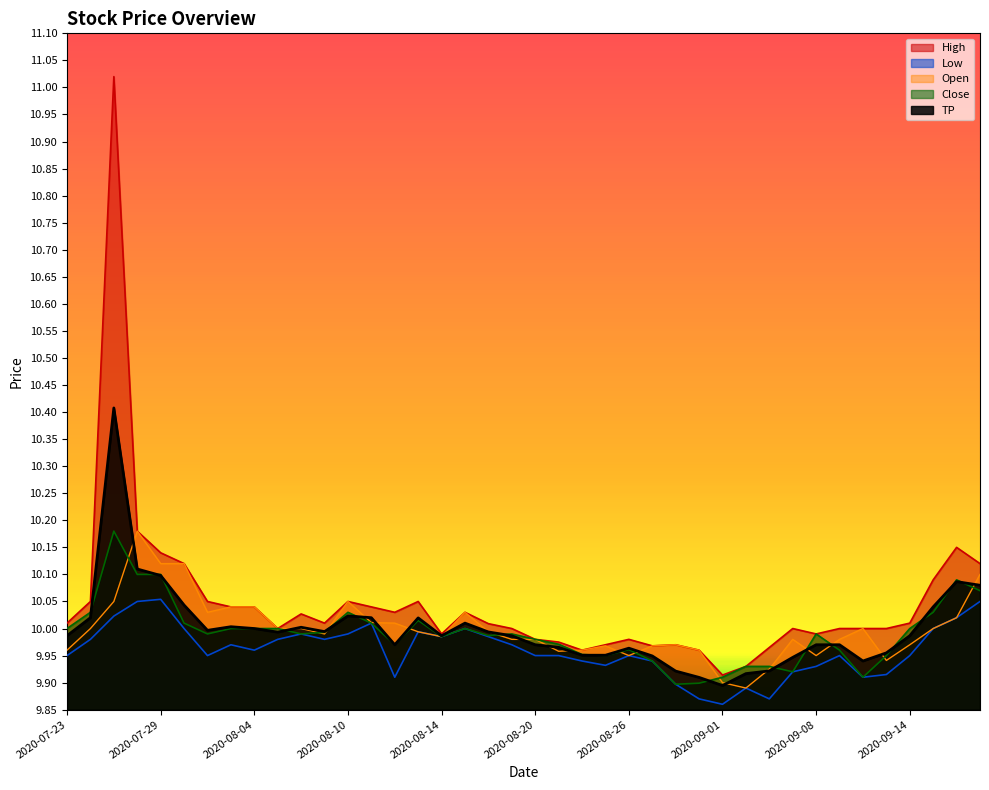

How many interior local valleys does the Low series have?

9